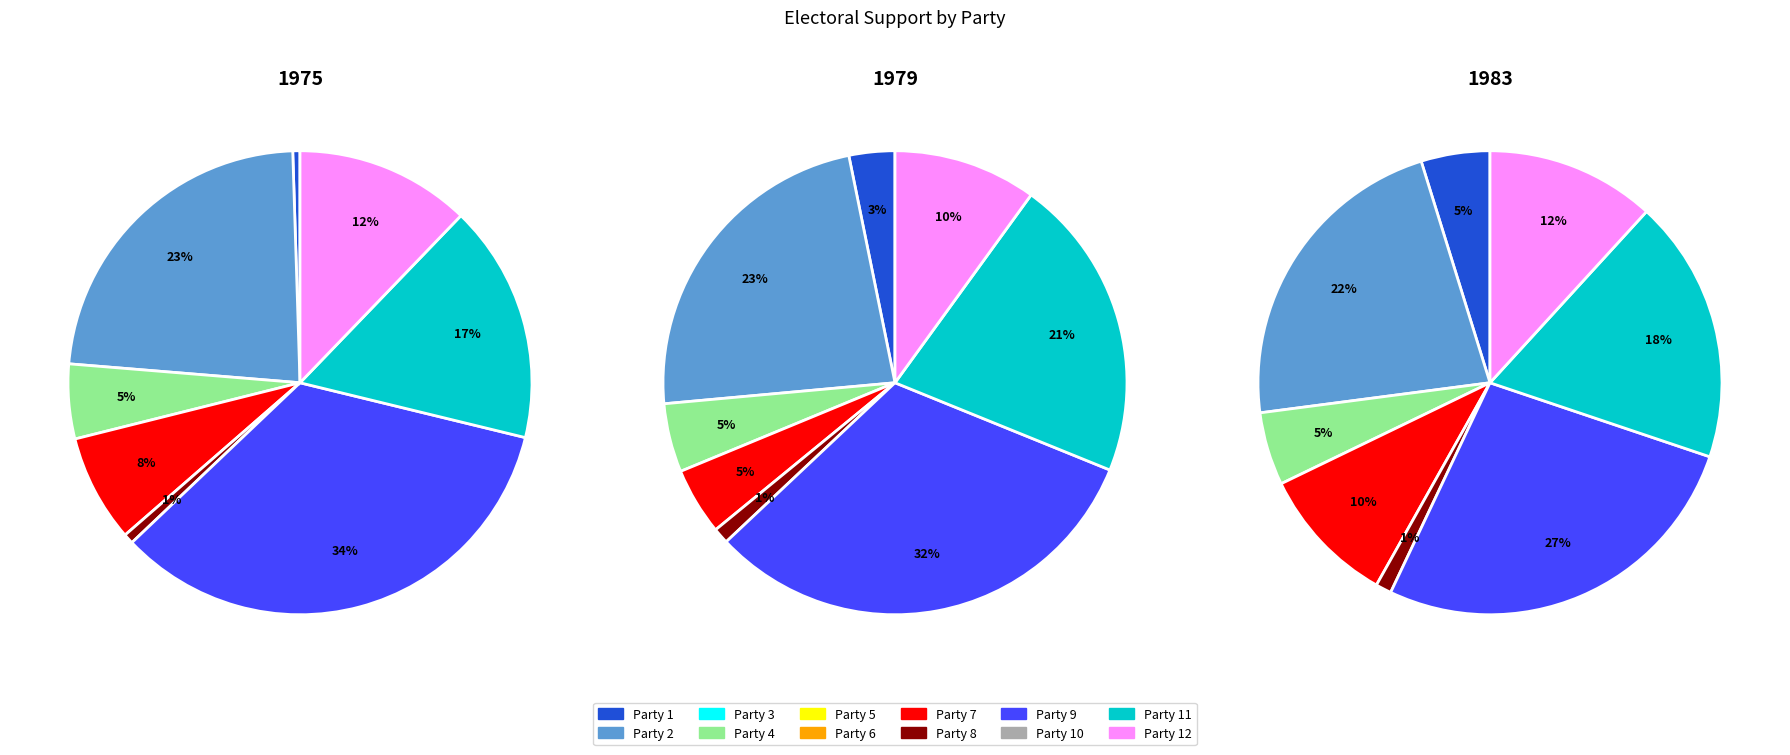

Which slice is the smallest?

Party 3